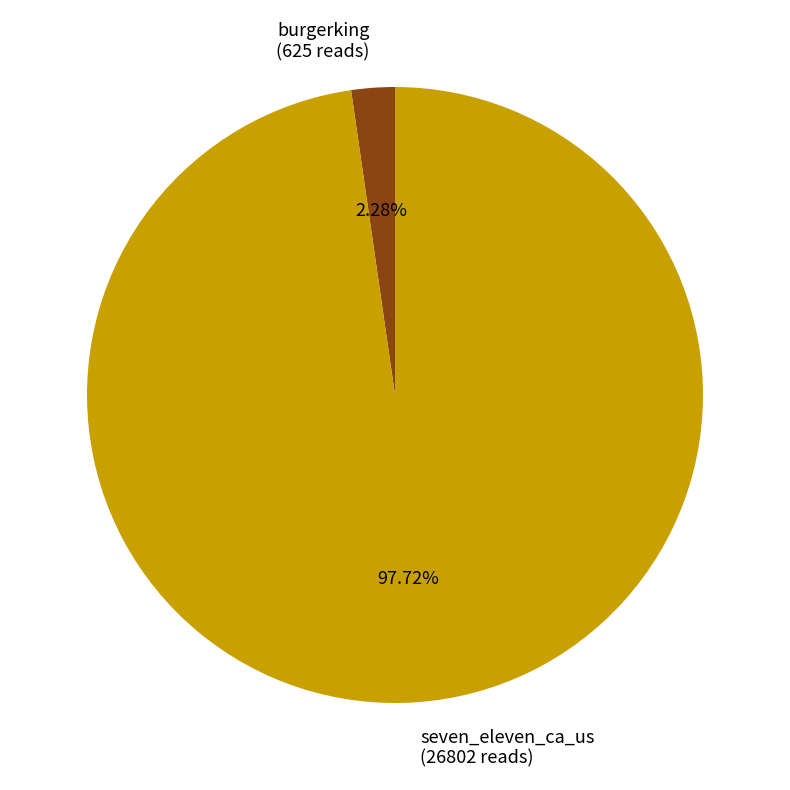

To the nearest percent, what is the average slice percentage?

50%